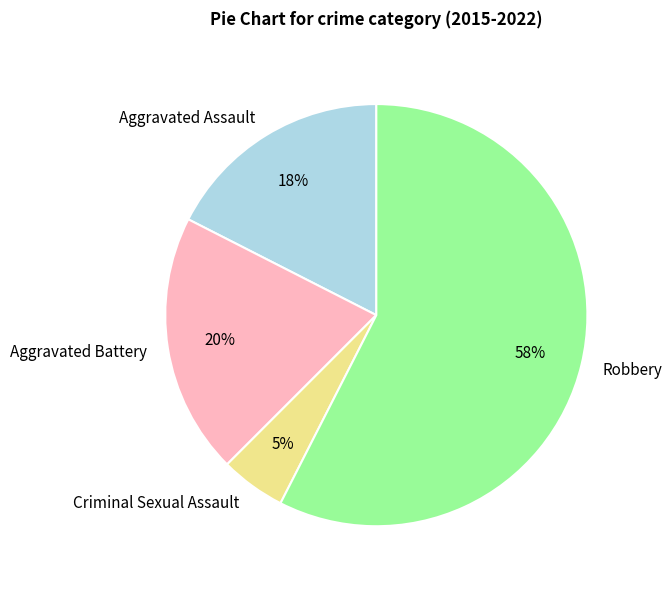

Is the sum of Robbery and Aggravated Assault greater than half?

Yes